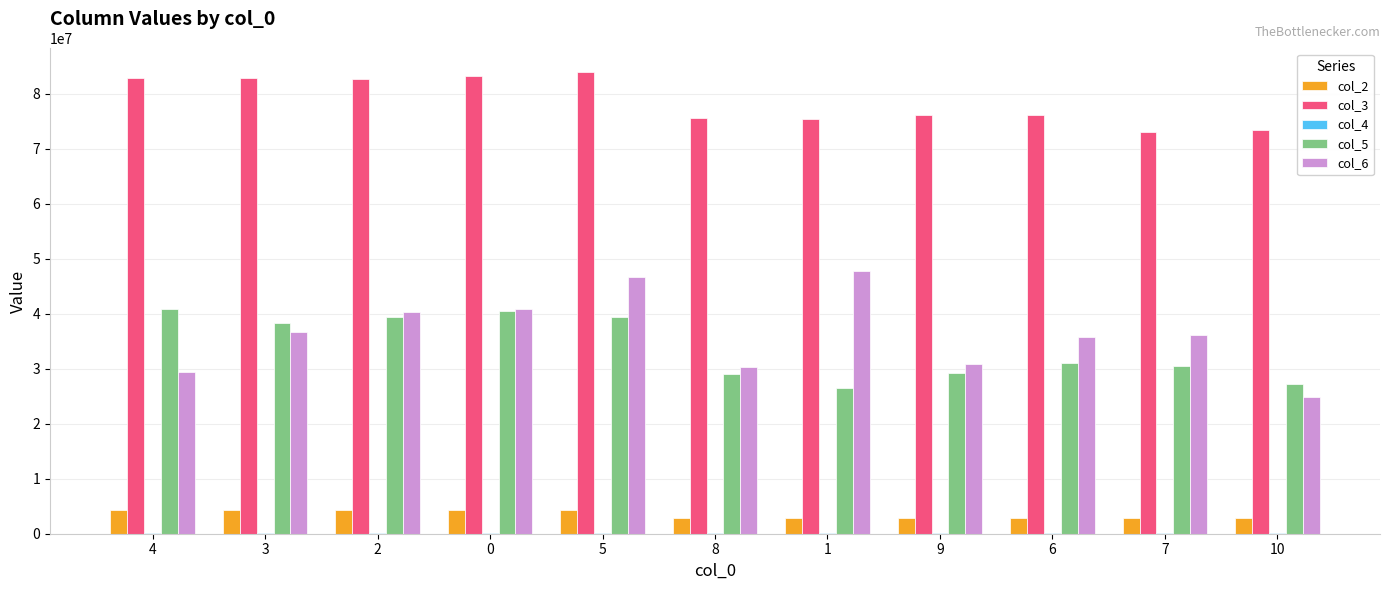

How many groups of bars are there?

11